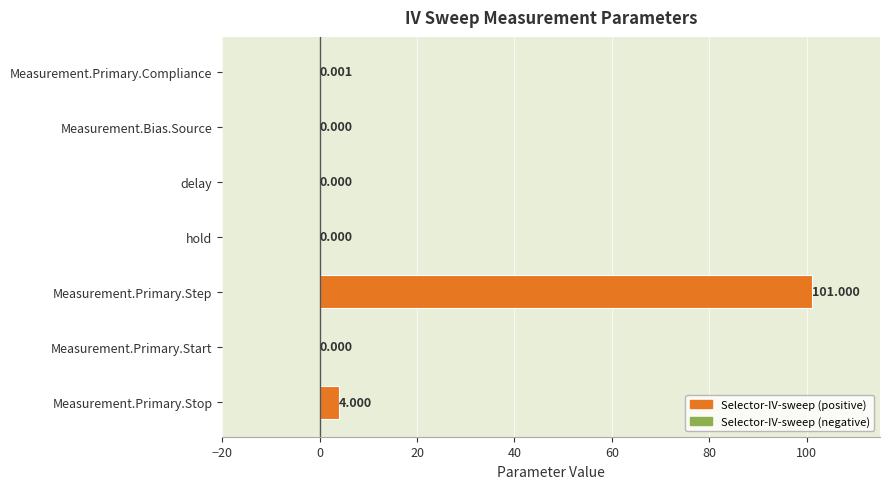

Are the bars horizontal?

Yes